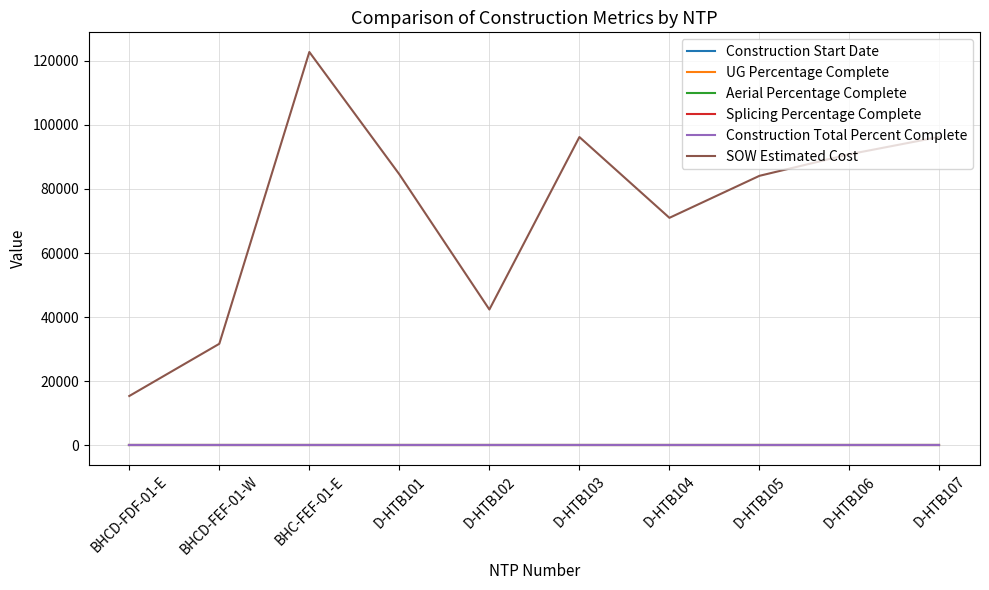

Reading left to right, what are all the values shown in this chart?

Construction Start Date: BHCD-FDF-01-E=0.0	BHCD-FEF-01-W=0.0	BHC-FEF-01-E=0.0	D-HTB101=0.0	D-HTB102=0.0	D-HTB103=0.0	D-HTB104=0.0	D-HTB105=0.0	D-HTB106=0.0	D-HTB107=0.0
UG Percentage Complete: BHCD-FDF-01-E=0.0	BHCD-FEF-01-W=0.0	BHC-FEF-01-E=0.0	D-HTB101=0.0	D-HTB102=0.0	D-HTB103=0.0	D-HTB104=0.0	D-HTB105=0.0	D-HTB106=0.0	D-HTB107=0.0
Aerial Percentage Complete: BHCD-FDF-01-E=0.0	BHCD-FEF-01-W=0.0	BHC-FEF-01-E=0.0	D-HTB101=0.0	D-HTB102=0.0	D-HTB103=0.0	D-HTB104=0.0	D-HTB105=0.0	D-HTB106=0.0	D-HTB107=0.0
Splicing Percentage Complete: BHCD-FDF-01-E=0.0	BHCD-FEF-01-W=0.0	BHC-FEF-01-E=0.0	D-HTB101=0.0	D-HTB102=0.0	D-HTB103=0.0	D-HTB104=0.0	D-HTB105=0.0	D-HTB106=0.0	D-HTB107=0.0
Construction Total Percent Complete: BHCD-FDF-01-E=0.0	BHCD-FEF-01-W=0.0	BHC-FEF-01-E=0.0	D-HTB101=0.0	D-HTB102=0.0	D-HTB103=0.0	D-HTB104=0.0	D-HTB105=0.0	D-HTB106=0.0	D-HTB107=0.0
SOW Estimated Cost: BHCD-FDF-01-E=15436.9	BHCD-FEF-01-W=31717.7	BHC-FEF-01-E=122715.9	D-HTB101=84564.5	D-HTB102=42408.0	D-HTB103=96198.5	D-HTB104=71001.0	D-HTB105=84103.0	D-HTB106=90832.0	D-HTB107=96242.0